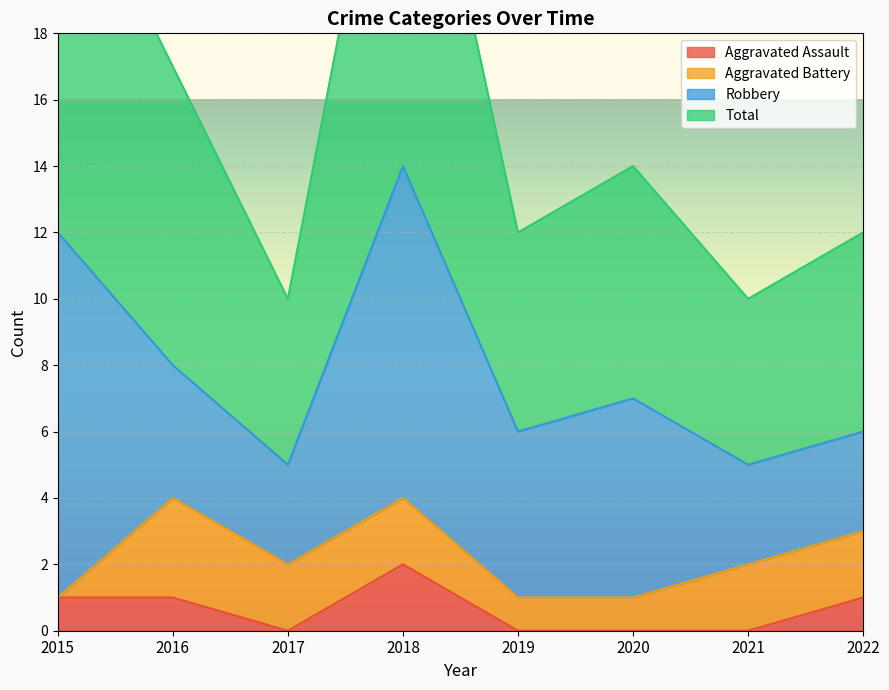

True or false: Total has a value of 24 at 2015.

True